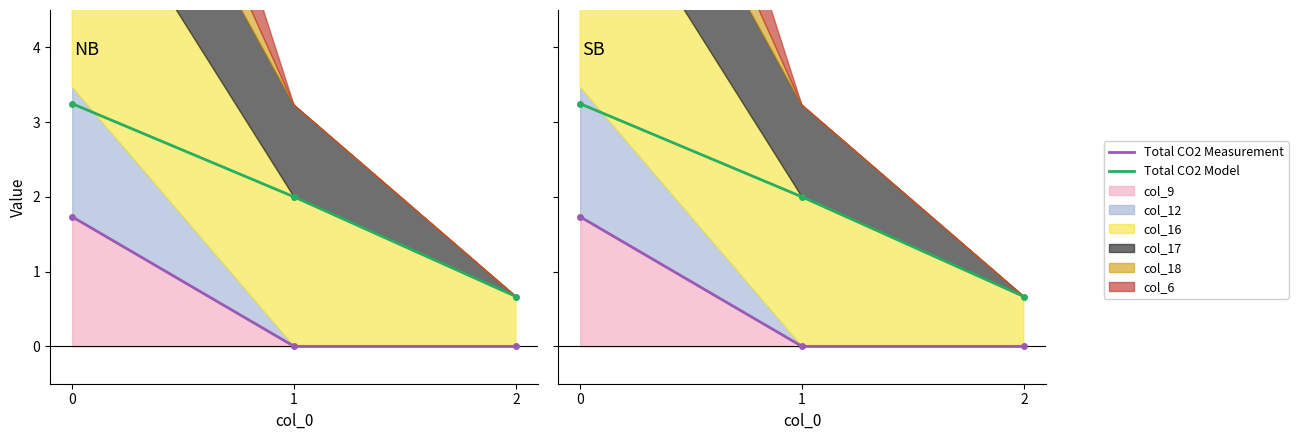

What is the spread (max minus min) of values at 0?

1.5